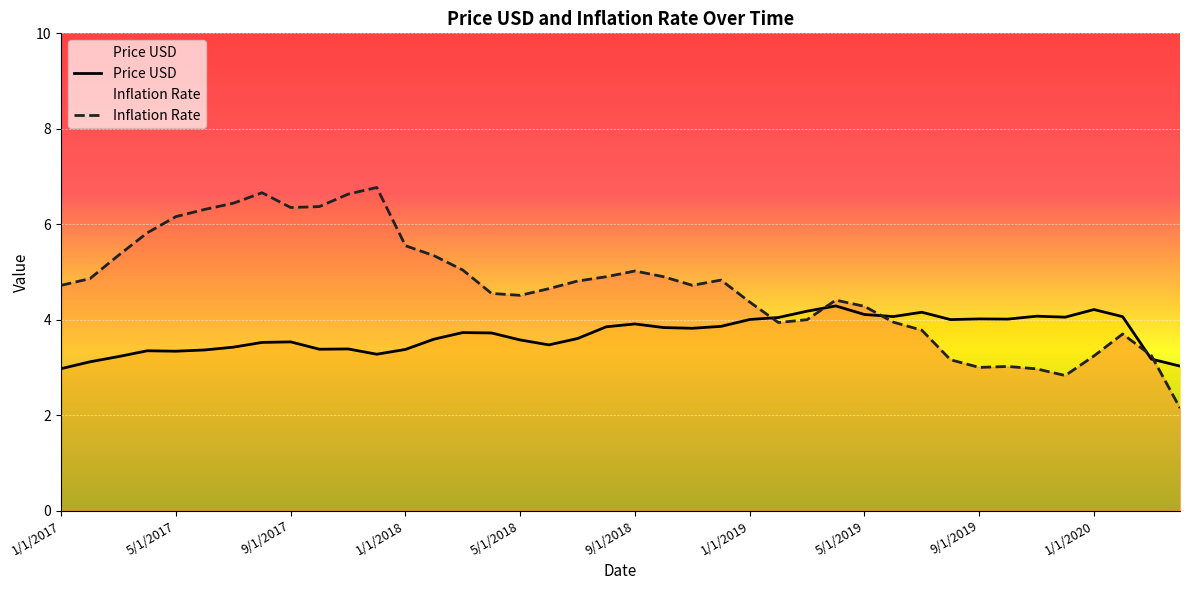

What is the greatest value displayed?

6.8